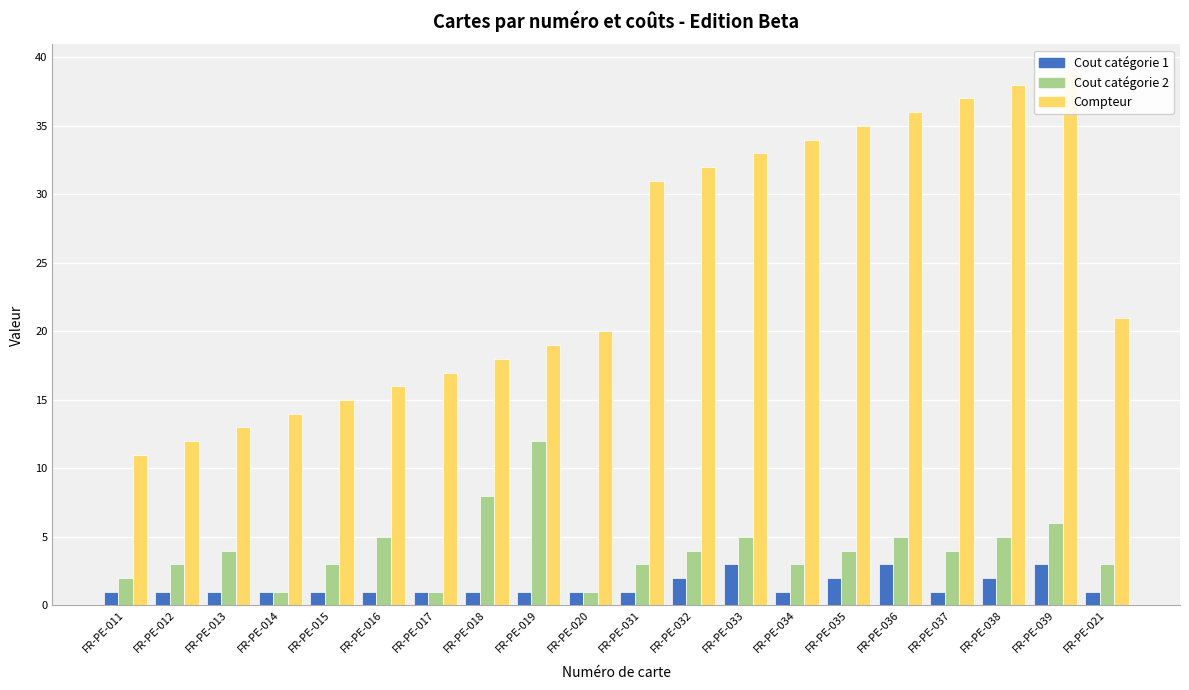

What is the spread (max minus min) of values at FR-PE-016?

15